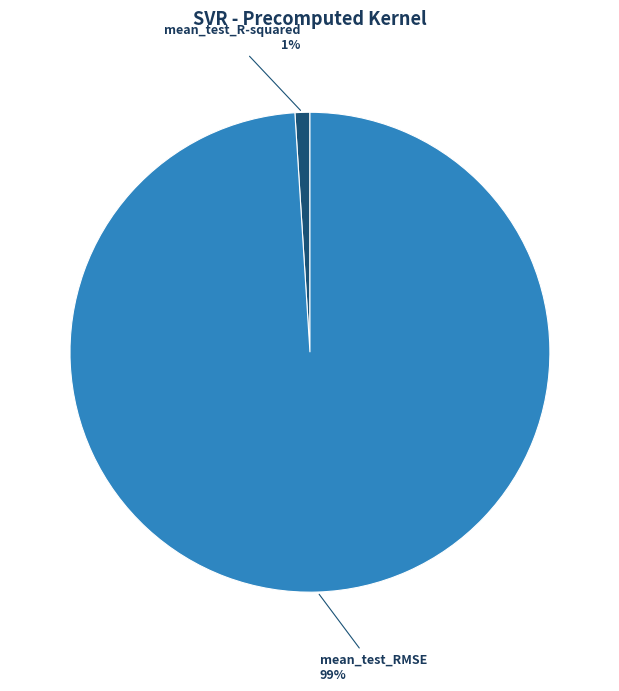

Is there any slice that represents more than half of the pie?

Yes